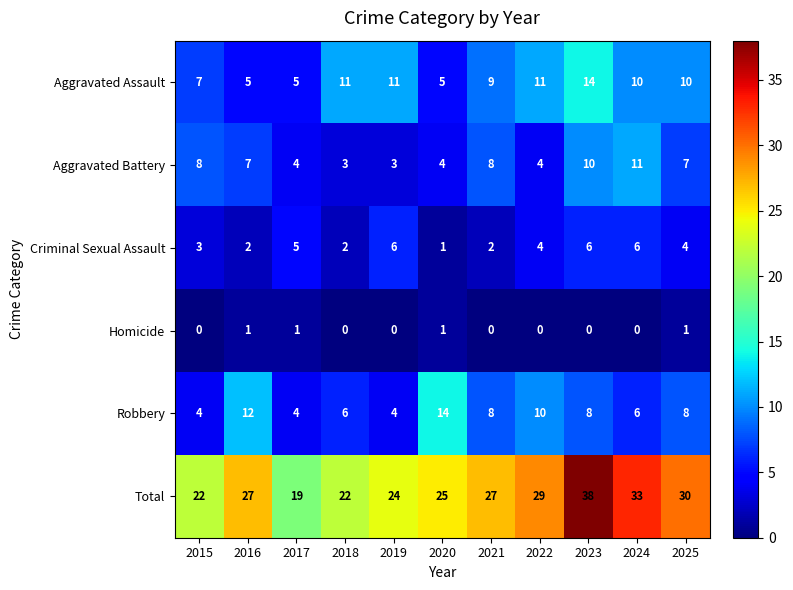

Rank the series at 2023 from highest to lowest value.

Total, Aggravated Assault, Aggravated Battery, Robbery, Criminal Sexual Assault, Homicide